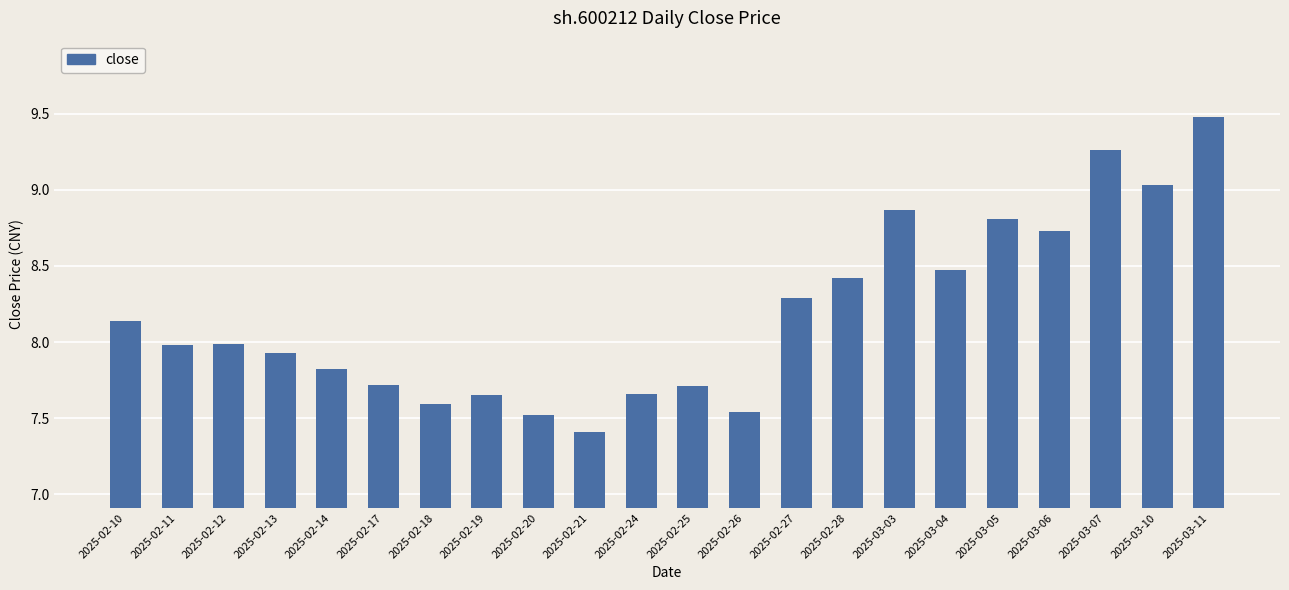

The chart shows a value of 7.7 at 2025-02-24. True or false?

True